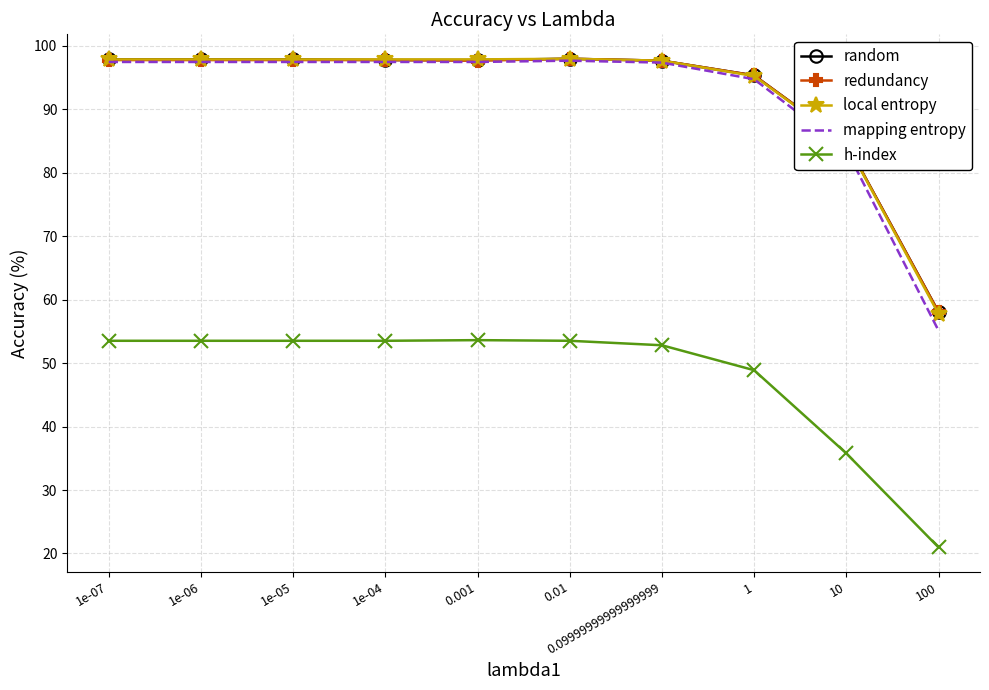

At which label does mapping entropy first exceed 97?

1e-07